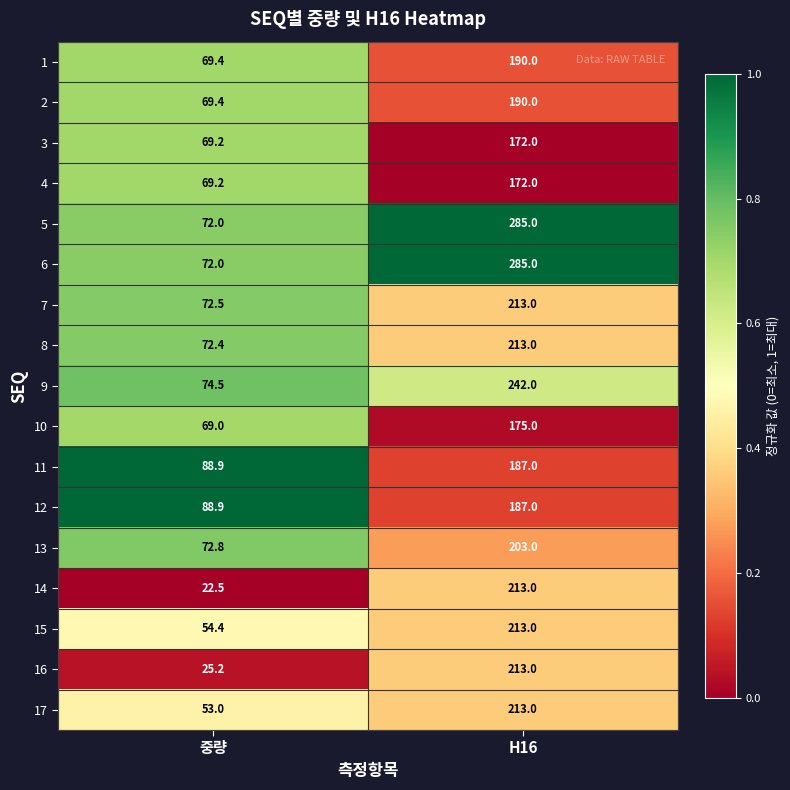

What is the spread (max minus min) of values at 중량?

66.4